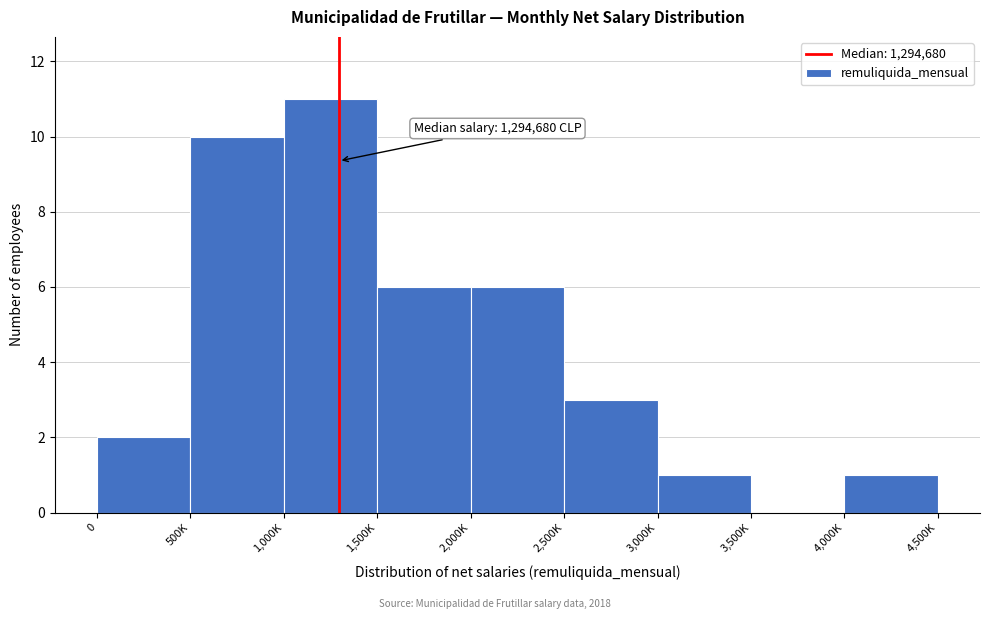

Reading left to right, extract all data points from this chart.

0=2	500K=10	1,000K=11	1,500K=6	2,000K=6	2,500K=3	3,000K=1	3,500K=0	4,000K=1